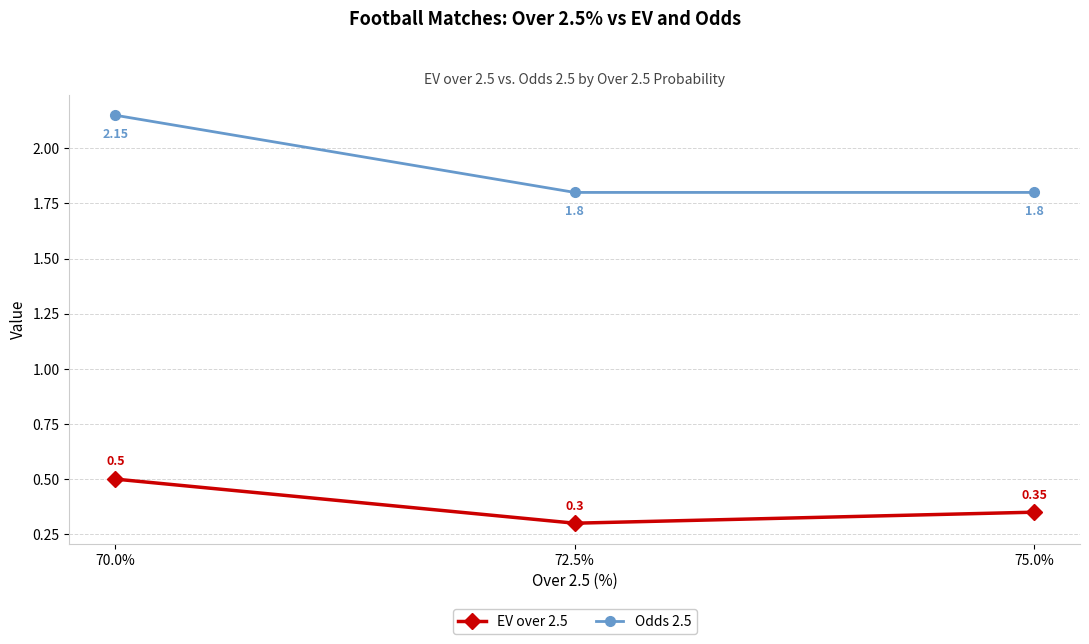

The EV over 2.5 series shows 0.3 at 72.5%. True or false?

True